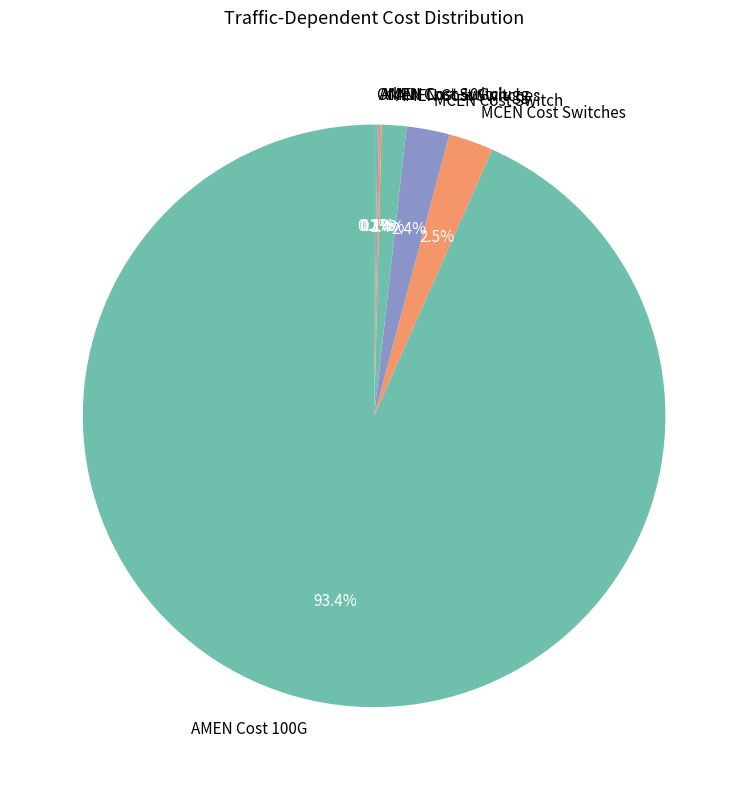

Which slice is the largest?

AMEN Cost 100G